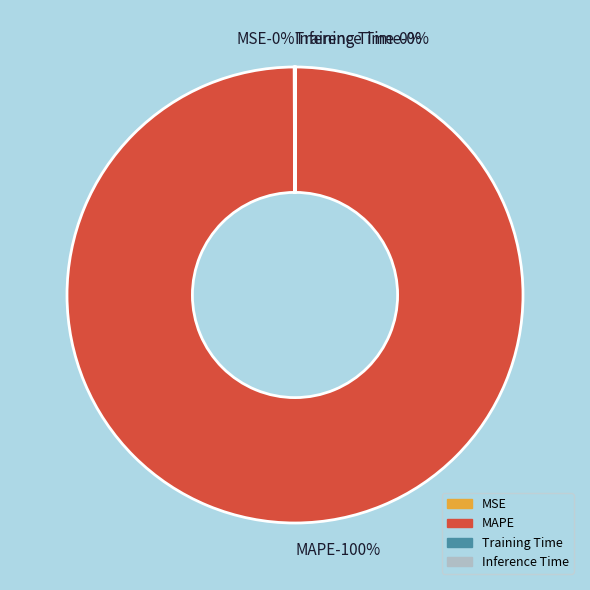

Rank the categories by value from lowest to highest.

Inference Time, Training Time, MSE, MAPE